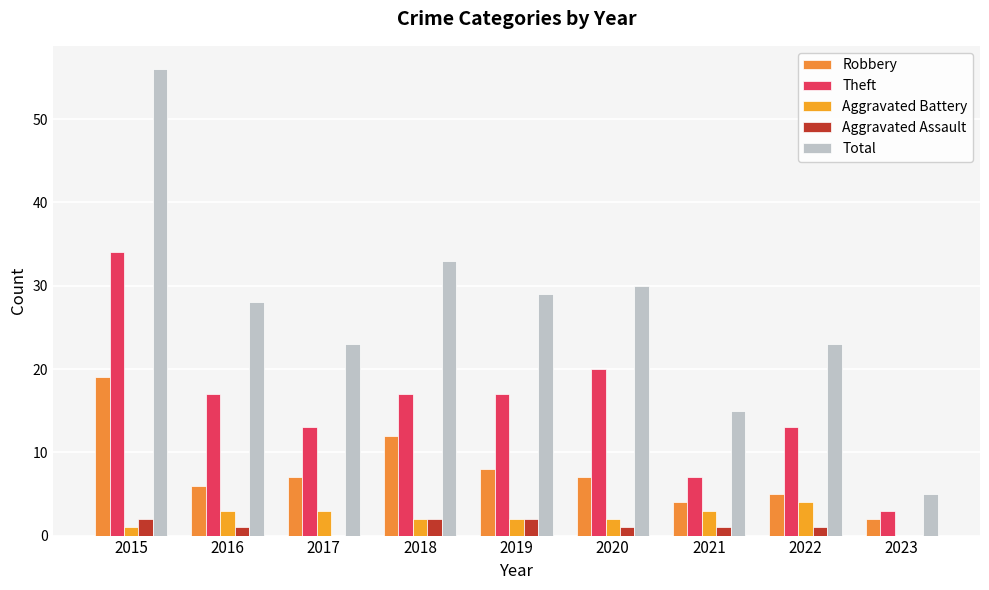

What is the difference between the Aggravated Battery values at 2023 and 2015?

1